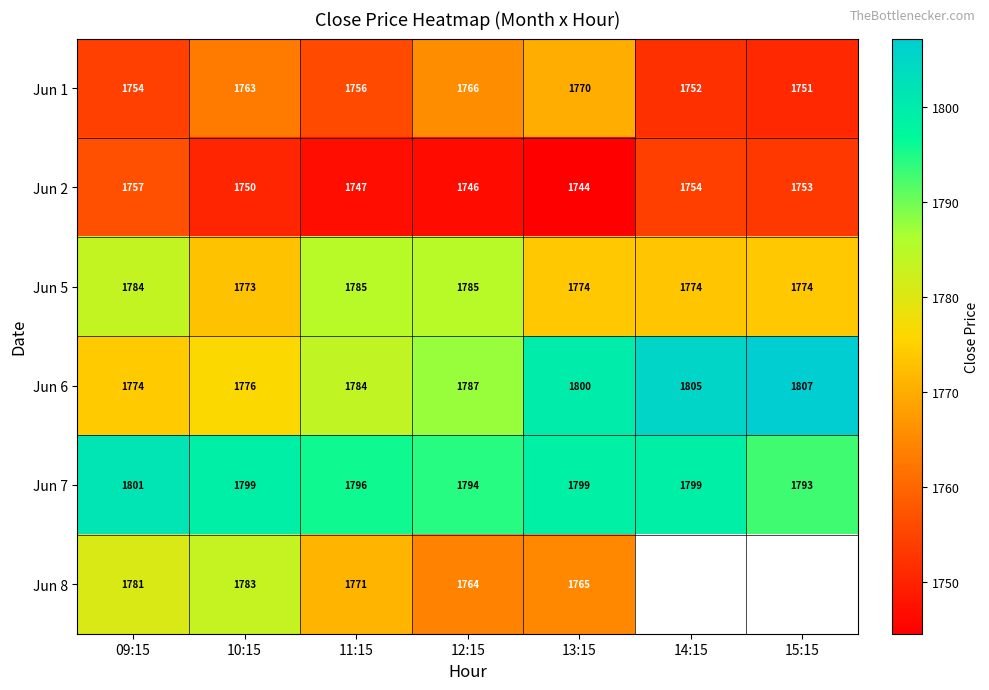

Is the value of Jun 8 at 13:15 greater than the value of Jun 1 at 12:15?

No